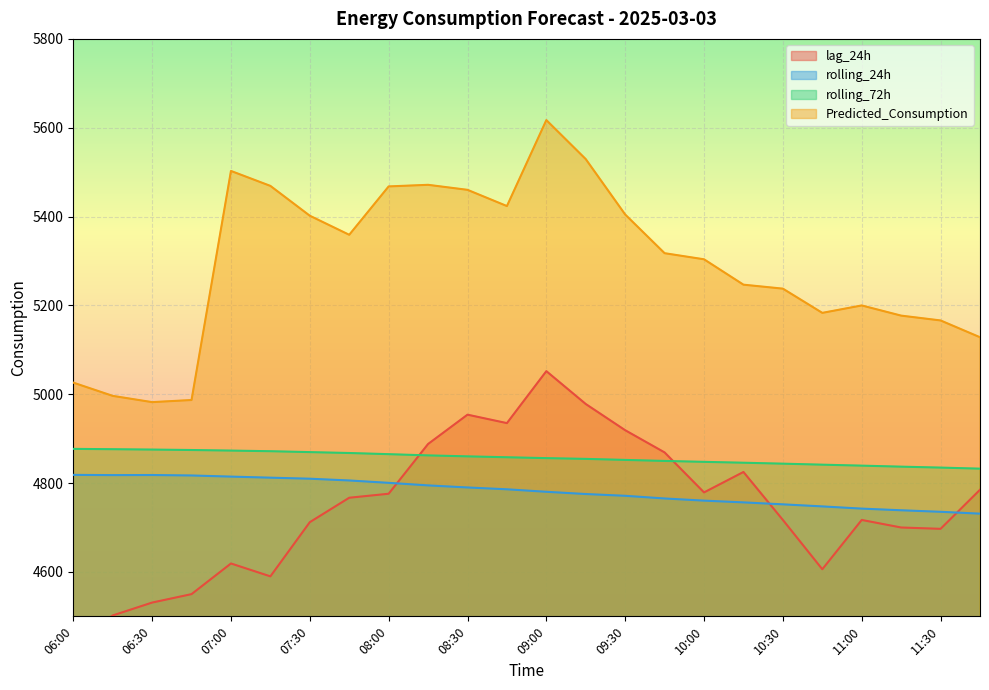

Reading left to right, what are all the values shown in this chart?

lag_24h: 06:00=4437.0	06:15=4502.0	06:30=4531.0	06:45=4550.0	07:00=4619.0	07:15=4590.0	07:30=4712.0	07:45=4767.0	08:00=4776.0	08:15=4888.0	08:30=4954.0	08:45=4935.0	09:00=5052.0	09:15=4978.0	09:30=4919.0	09:45=4869.0	10:00=4779.0	10:15=4825.0	10:30=4717.0	10:45=4606.0	11:00=4717.0	11:15=4700.0	11:30=4697.0	11:45=4785.0
rolling_24h: 06:00=4818.5	06:15=4817.9	06:30=4818.2	06:45=4817.1	07:00=4814.6	07:15=4812.2	07:30=4809.8	07:45=4805.9	08:00=4800.6	08:15=4794.8	08:30=4790.1	08:45=4786.0	09:00=4780.4	09:15=4775.4	09:30=4771.4	09:45=4765.3	10:00=4760.5	10:15=4756.5	10:30=4752.1	10:45=4747.5	11:00=4742.5	11:15=4738.8	11:30=4735.4	11:45=4731.2
rolling_72h: 06:00=4877.0	06:15=4876.3	06:30=4875.4	06:45=4874.5	07:00=4873.2	07:15=4871.8	07:30=4869.7	07:45=4867.7	08:00=4865.1	08:15=4862.3	08:30=4860.2	08:45=4858.1	09:00=4856.2	09:15=4854.5	09:30=4852.2	09:45=4849.8	10:00=4847.8	10:15=4845.8	10:30=4843.7	10:45=4841.4	11:00=4839.3	11:15=4837.0	11:30=4834.9	11:45=4832.5
Predicted_Consumption: 06:00=5026.2	06:15=4996.3	06:30=4982.2	06:45=4987.0	07:00=5502.7	07:15=5469.1	07:30=5401.9	07:45=5359.0	08:00=5467.9	08:15=5471.5	08:30=5460.2	08:45=5423.6	09:00=5617.2	09:15=5529.3	09:30=5404.6	09:45=5317.5	10:00=5303.8	10:15=5246.7	10:30=5237.7	10:45=5183.2	11:00=5199.9	11:15=5177.0	11:30=5166.1	11:45=5128.3